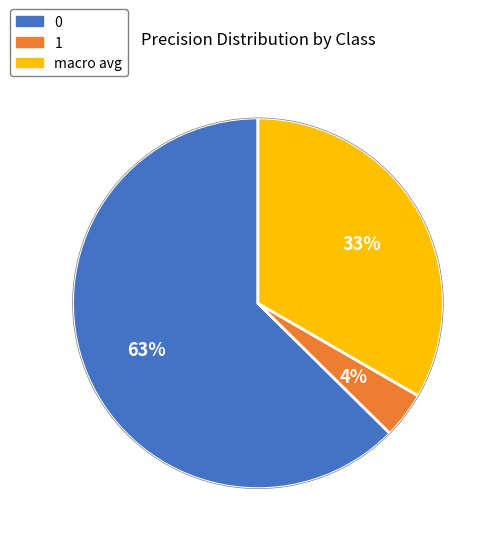

Is there a majority slice in this chart?

Yes